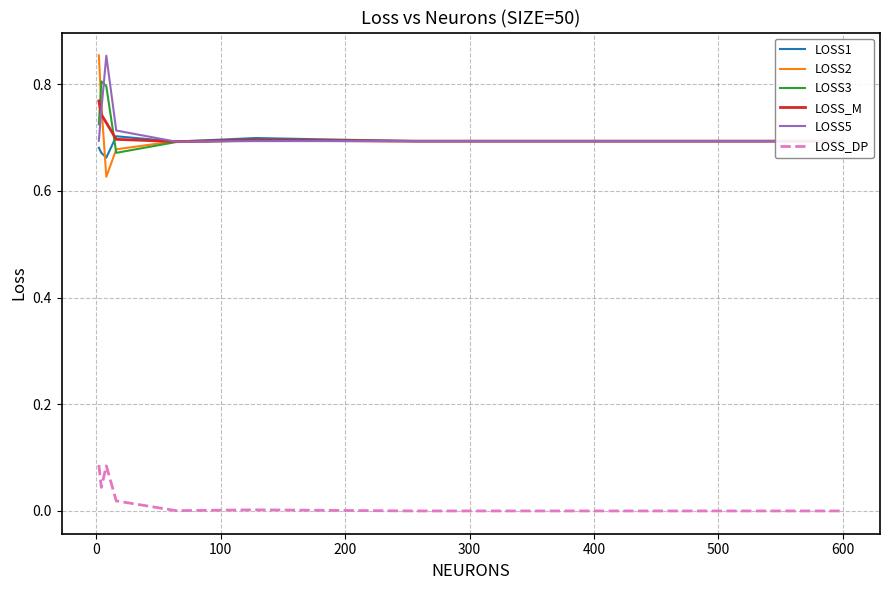

True or false: LOSS_M and LOSS_DP intersect in this chart.

False